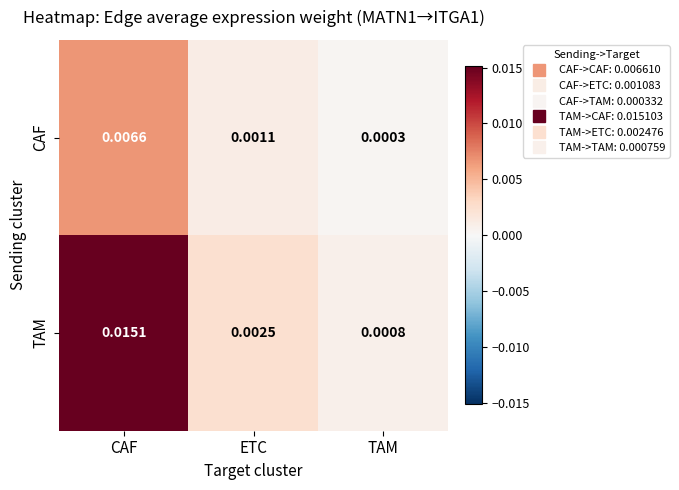

Which series has the largest total across all categories?

TAM